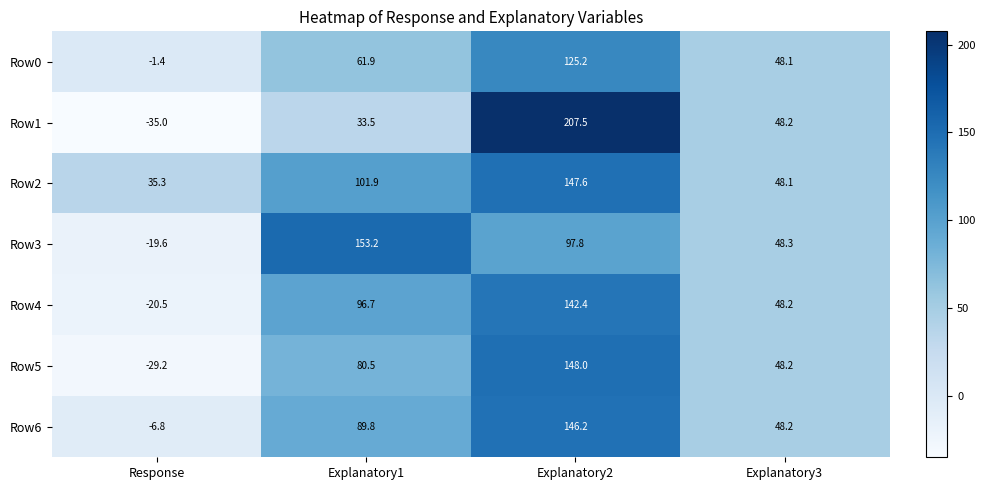

Reading left to right, list all the values displayed in this chart.

Row0: -1.4	61.9	125.2	48.1
Row1: -35.0	33.5	207.5	48.2
Row2: 35.3	101.9	147.6	48.1
Row3: -19.6	153.2	97.8	48.3
Row4: -20.5	96.7	142.4	48.2
Row5: -29.2	80.5	148.0	48.2
Row6: -6.8	89.8	146.2	48.2